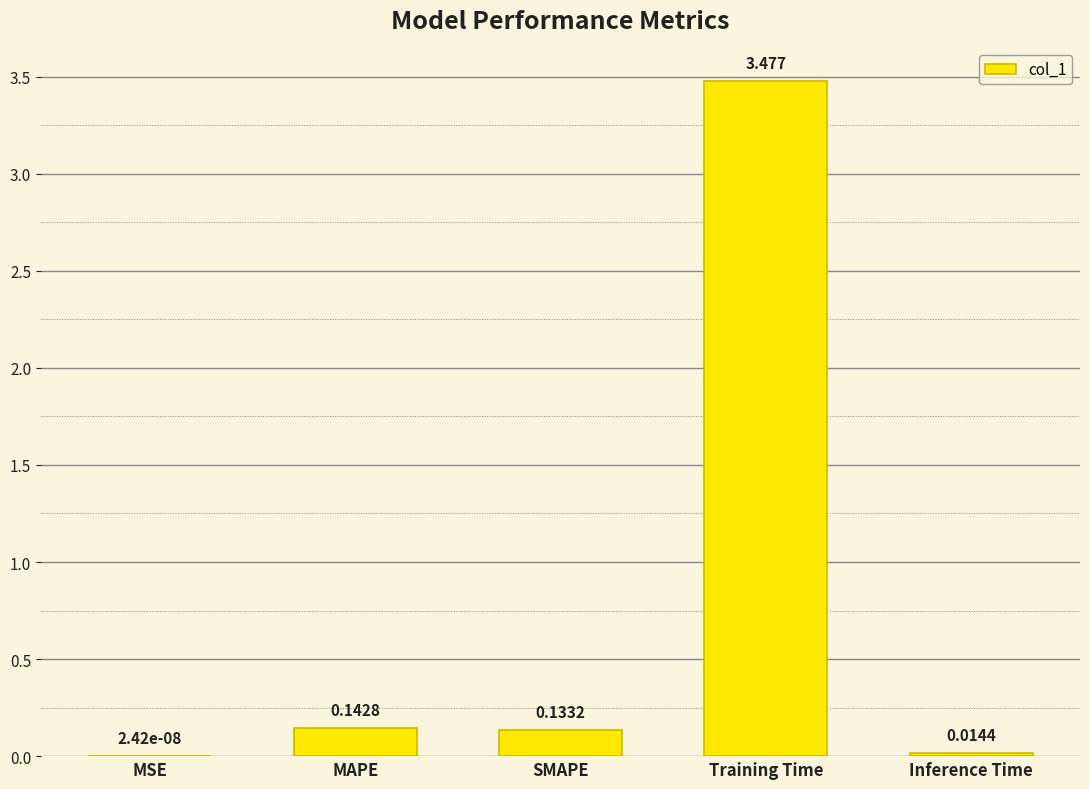

Which has a higher value, SMAPE or Inference Time?

SMAPE